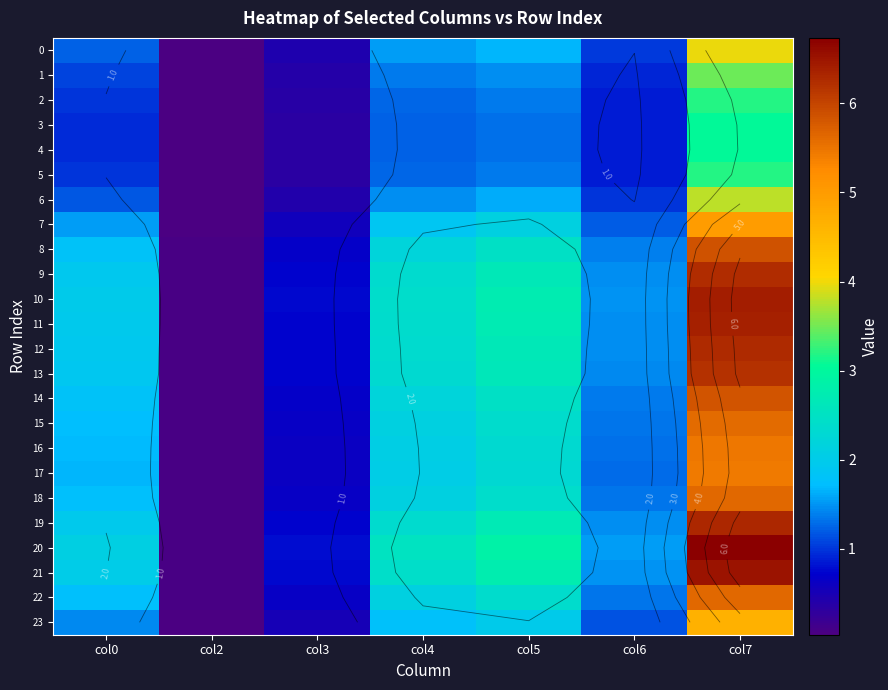

The 13 series shows 1.4 at col7. True or false?

False